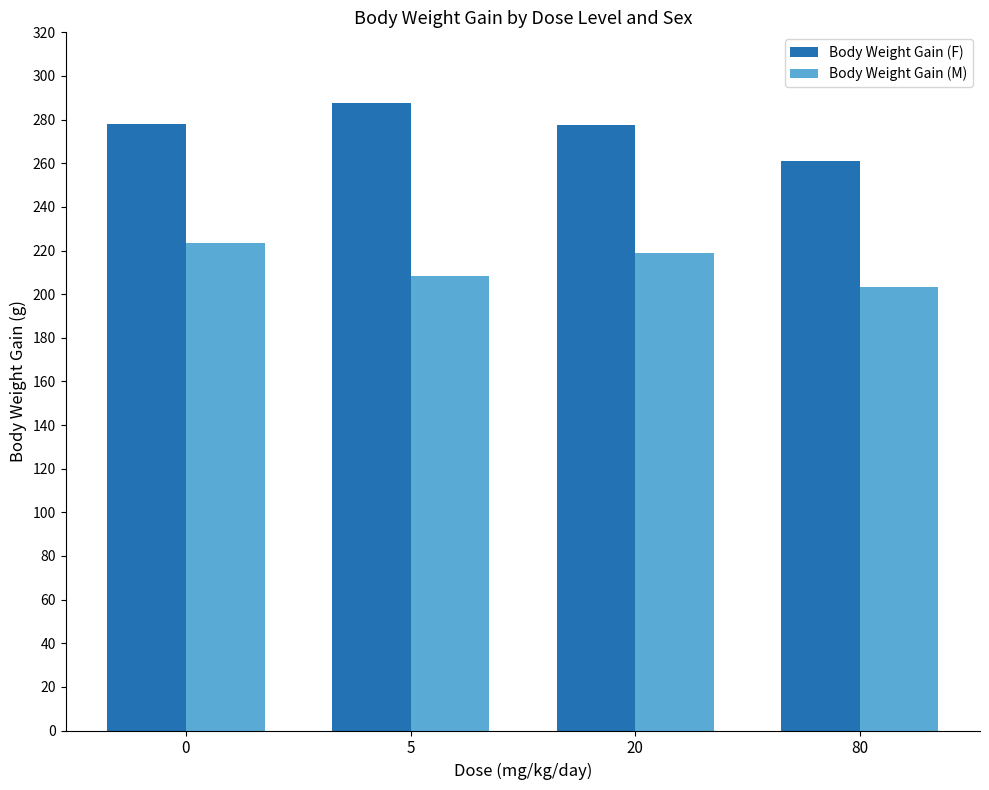

What is the total value across all series at 20?

496.3